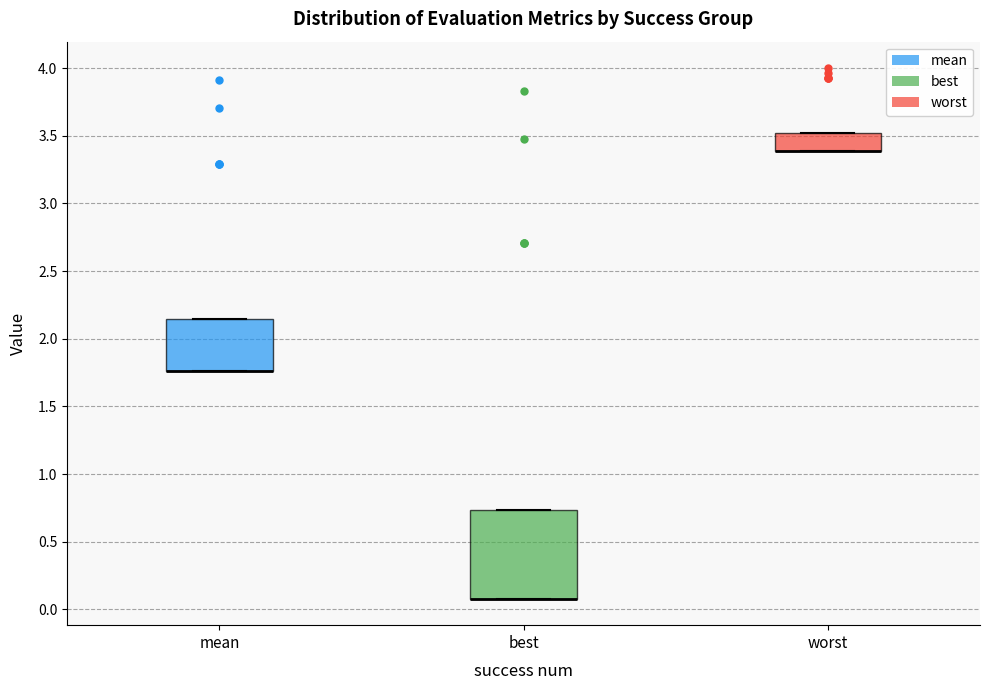

Reading left to right, transcribe this box plot: for each box, give where its median line is, the range the box spans, and where its two whiskers end, as read against the y-axis. The values are not printed on the chart, so give them approximately, as read against the axis.

mean: median 1.75 (drawn on the box's lower edge), box 1.75 to 2.15, whiskers 1.75 to 2.15
best: median 0.10 (drawn on the box's lower edge), box 0.10 to 0.75, whiskers 0.10 to 0.75
worst: median 3.40 (drawn on the box's lower edge), box 3.40 to 3.50, whiskers 3.40 to 3.50